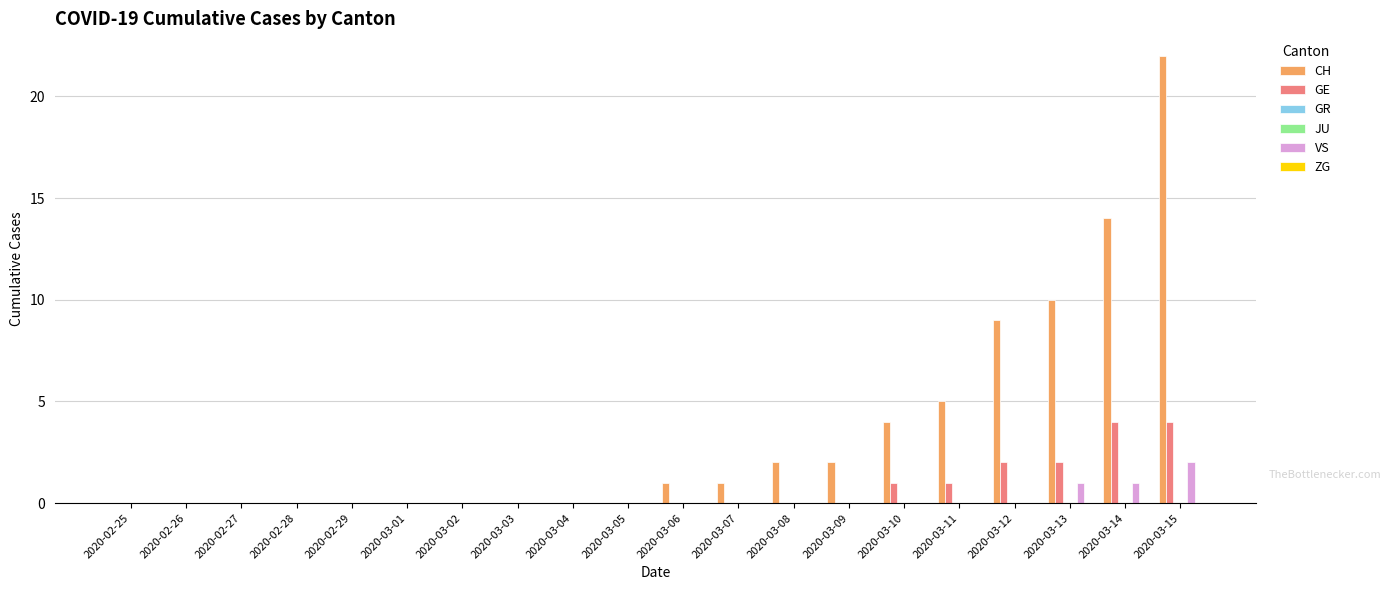

Which has a higher value, 2020-02-29 or 2020-03-01?

2020-02-29